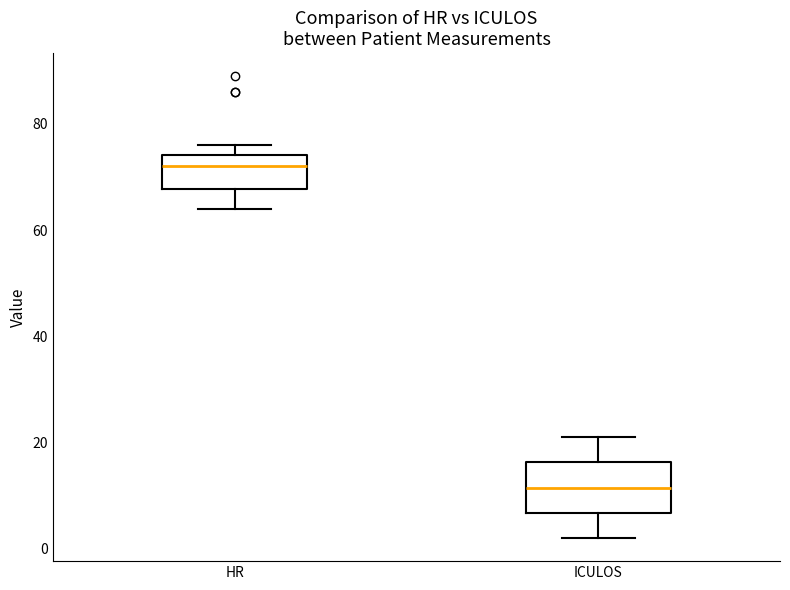

Reading left to right, transcribe this box plot: for each box, give where its median line is, the range the box spans, and where its two whiskers end, as read against the y-axis. The values are not printed on the chart, so give them approximately, as read against the axis.

HR: median 72, box 68 to 74, whiskers 64 to 76
ICULOS: median 12, box 6 to 16, whiskers 2 to 22